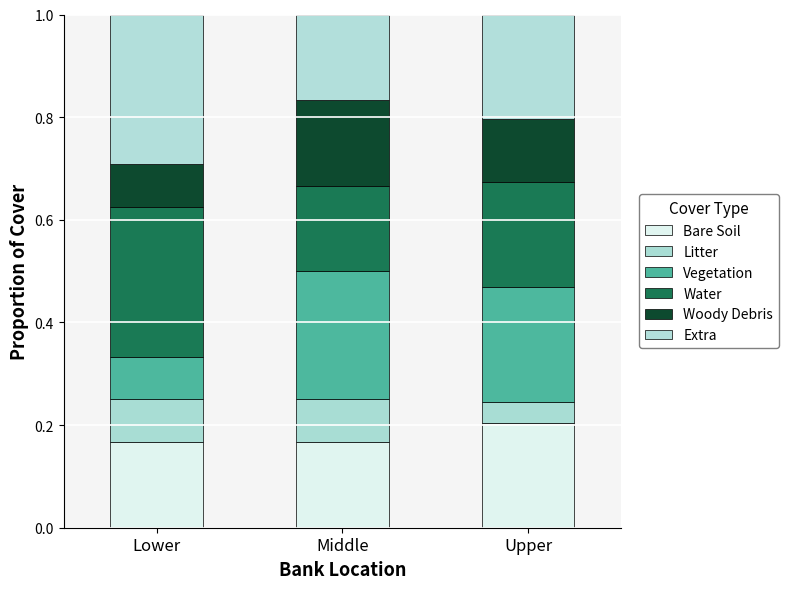

Does the chart contain any negative values?

No